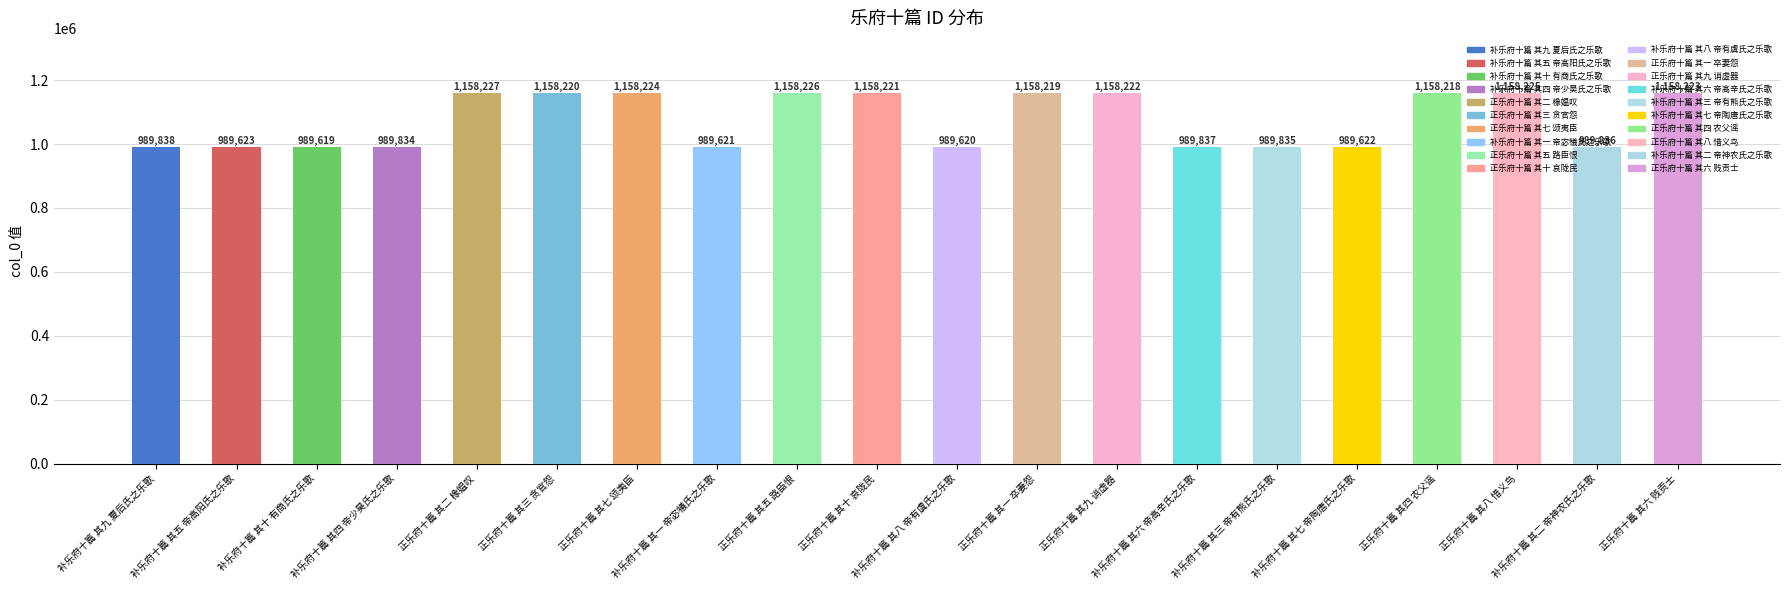

What is the difference between the maximum and minimum values?

168608